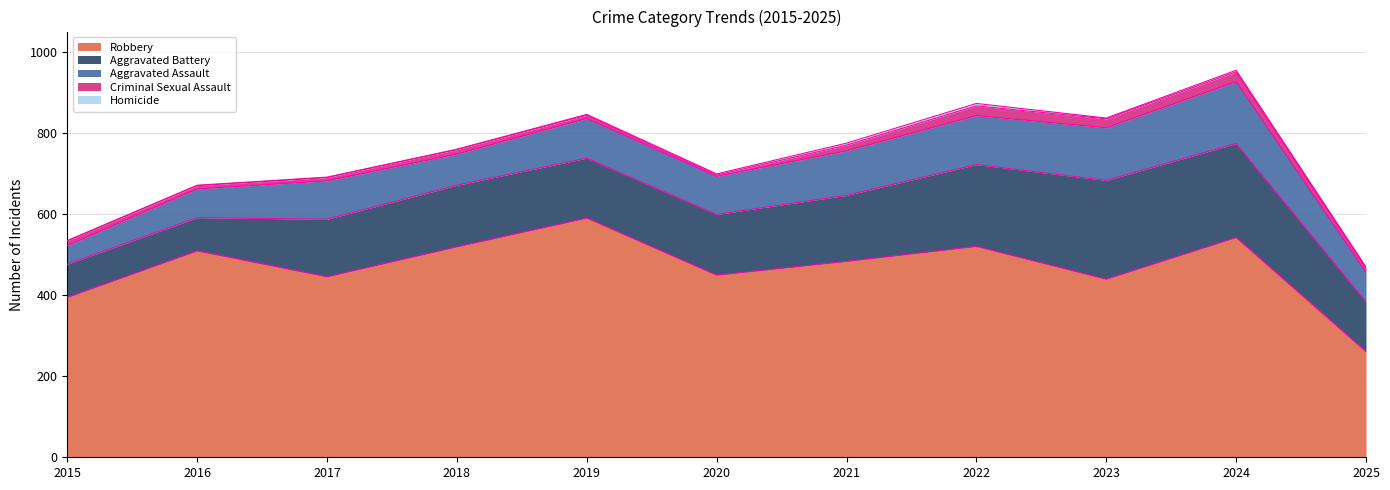

True or false: Aggravated Battery has a value of 150 at 2020.

True